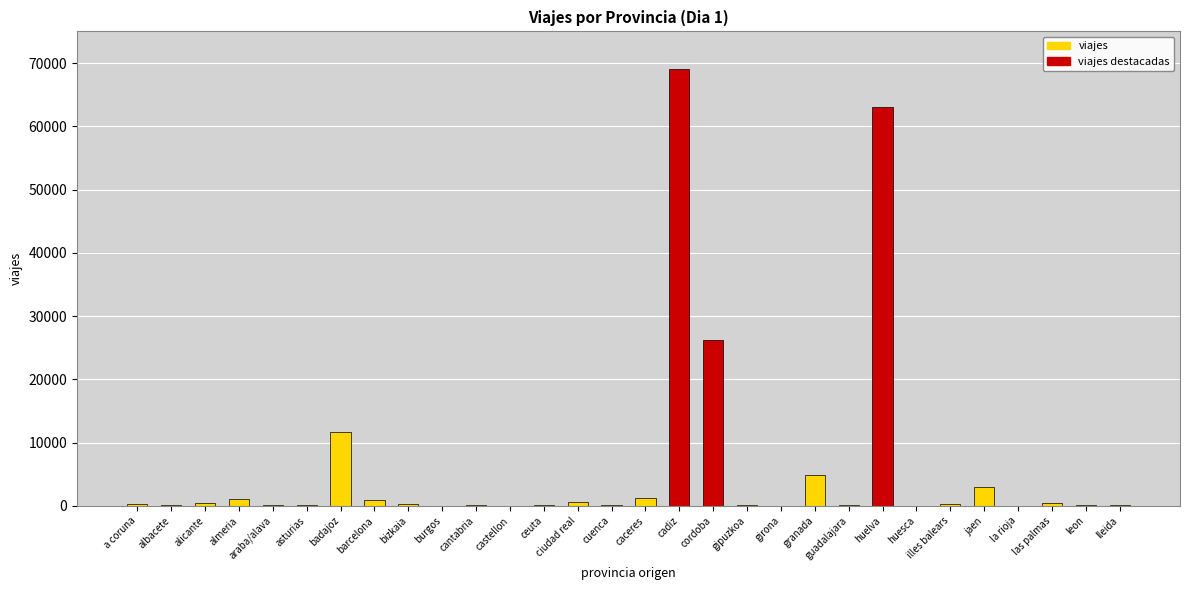

Reading right to left, extract all data points from this chart.

68	98	418	45	2992	292	17	63019	81	4866	46	87	26255	69088	1310	166	604	57	45	63	31	266	890	11596	184	131	1153	446	173	341